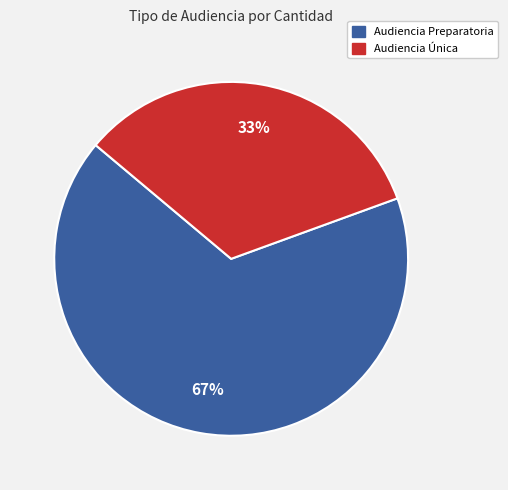

The Audiencia Única slice represents 41% of the pie. True or false?

False